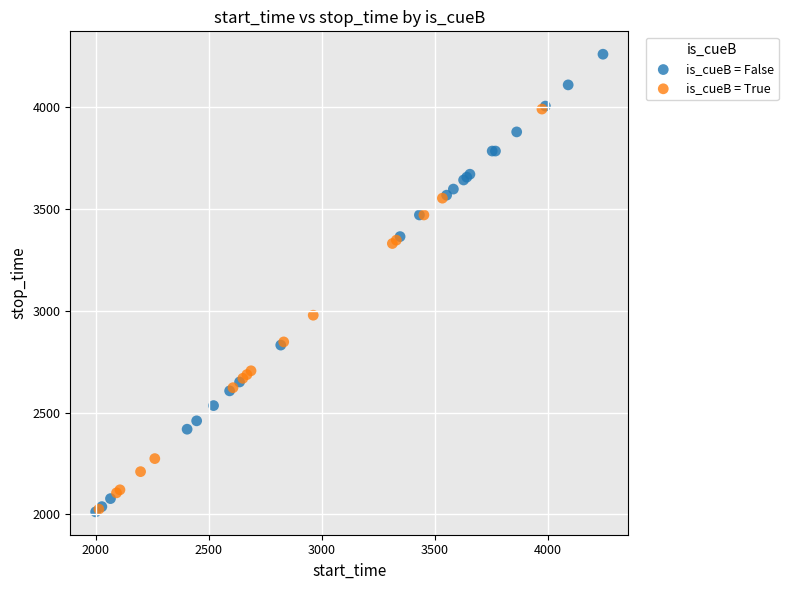

Which series has the largest Y range (max minus min)?

is_cueB = False